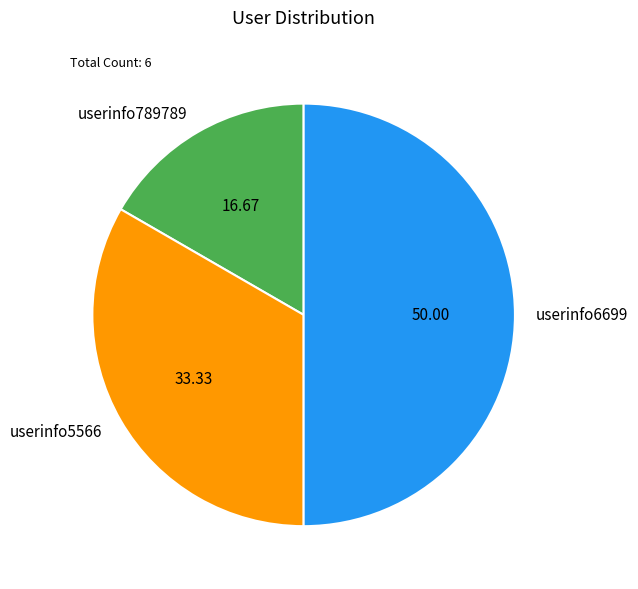

Is it true that userinfo6699 is 50% of the pie?

True